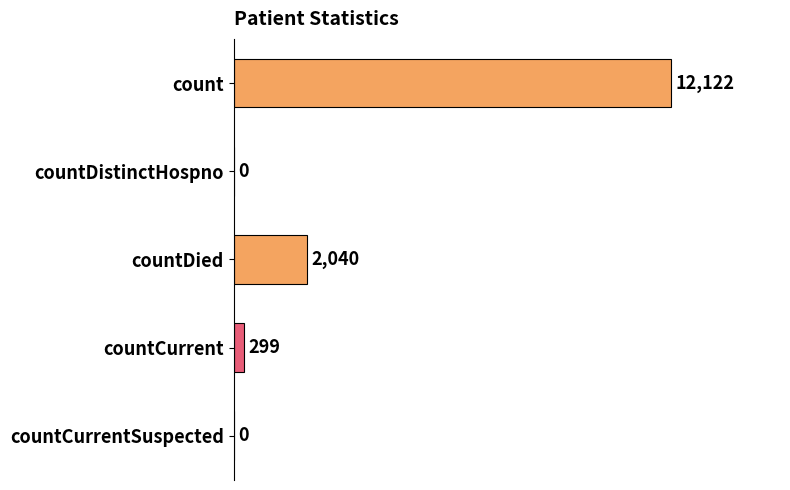

At which label is the value closest to 6061?

countDied